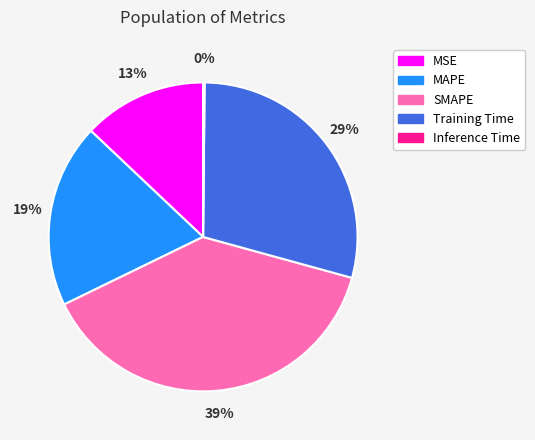

What is the largest slice in the pie chart?

SMAPE